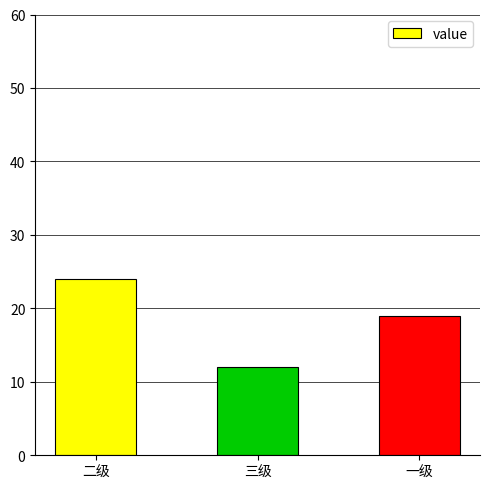

What is the change in value from 二级 to 三级?

-12